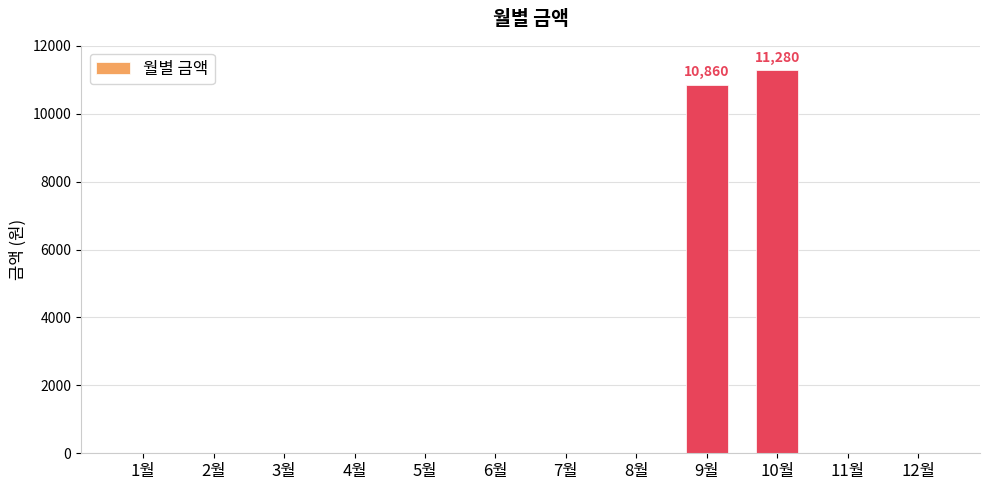

What is the sum of the values at 11월 and 10월?

11280